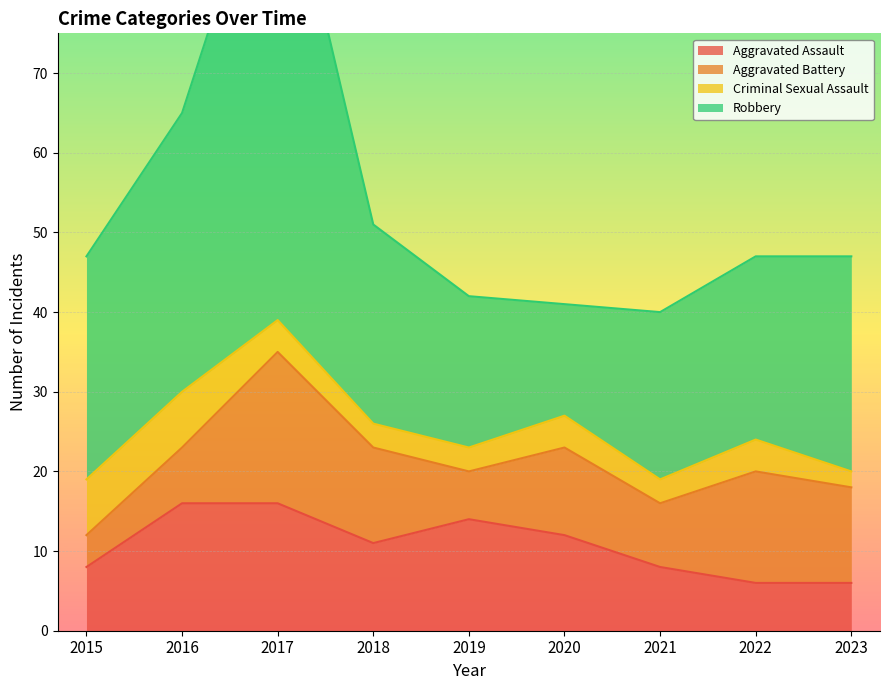

What is the difference between the Robbery values at 2021 and 2015?

7